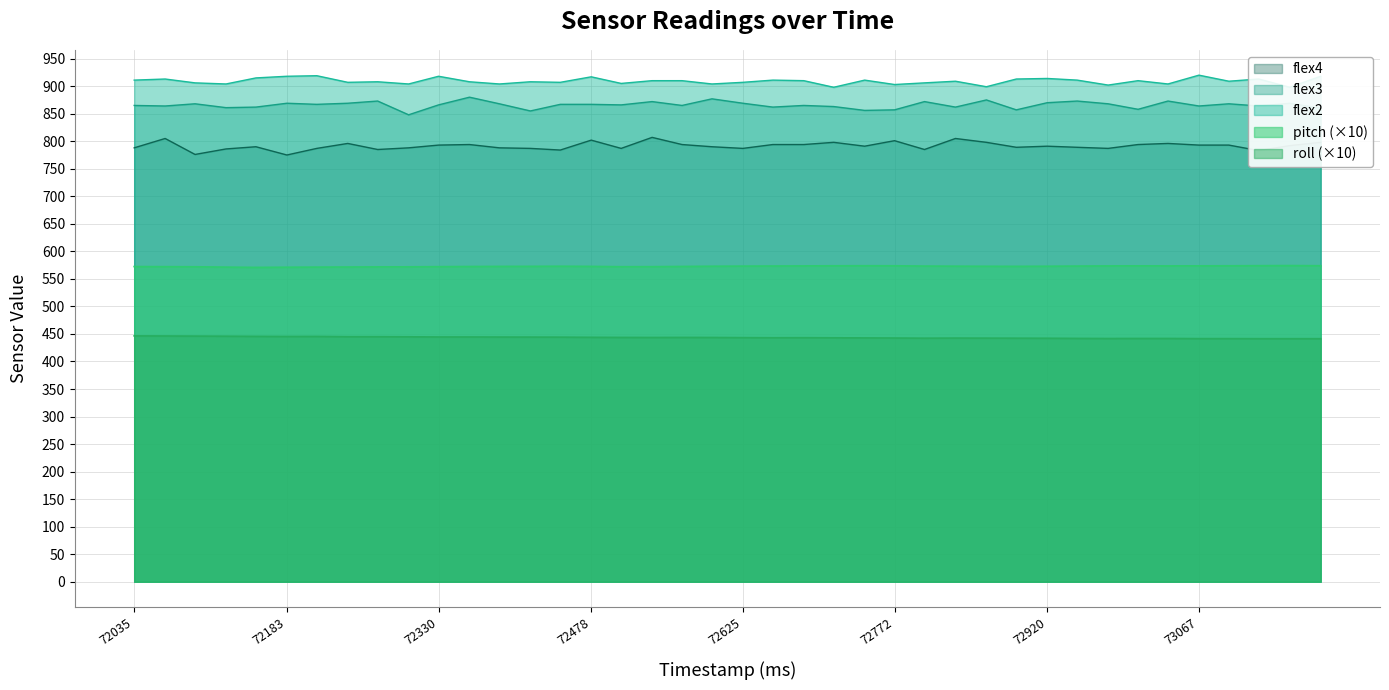

Does the chart display data point markers on the line(s)?

No